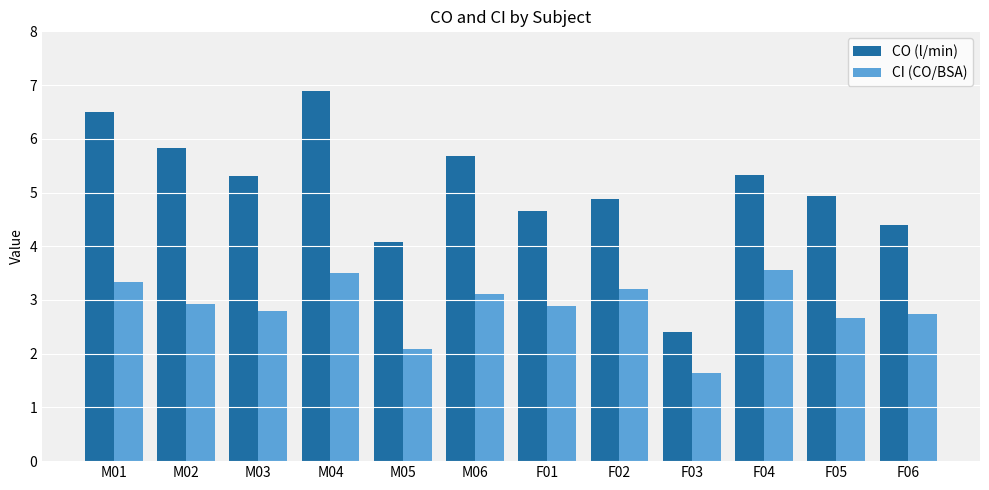

How many values in the CI (CO/BSA) series are below 2?

1